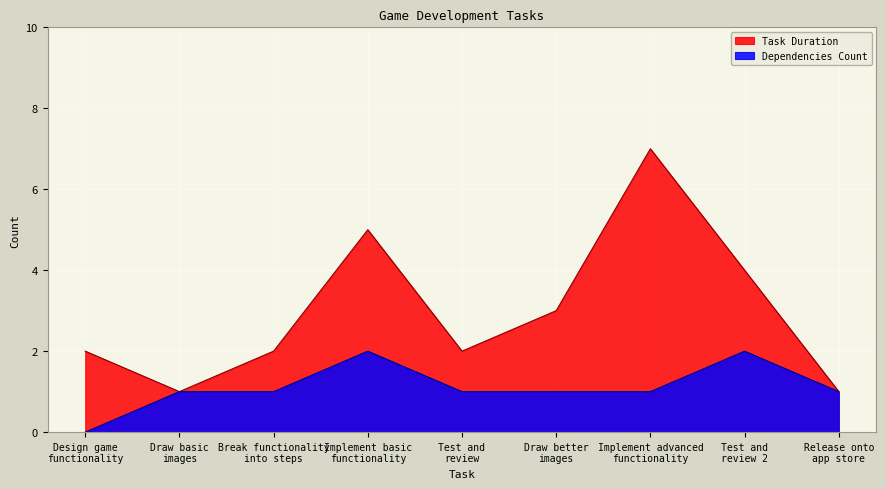

Between Implement basic
functionality and Implement advanced
functionality, which series saw the biggest shift?

Task Duration